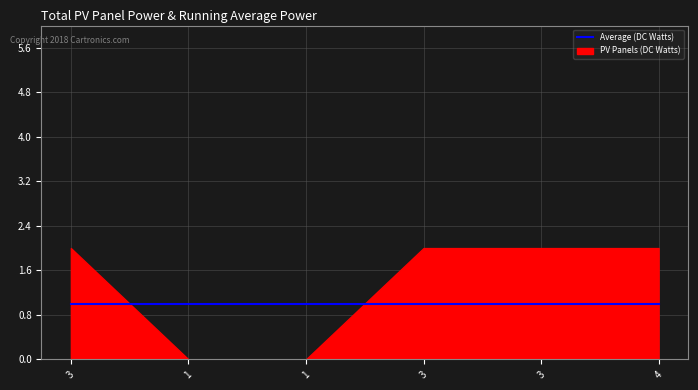

After their last crossing, which series has the higher values: PV Panels (DC Watts) or Average (DC Watts)?

PV Panels (DC Watts)